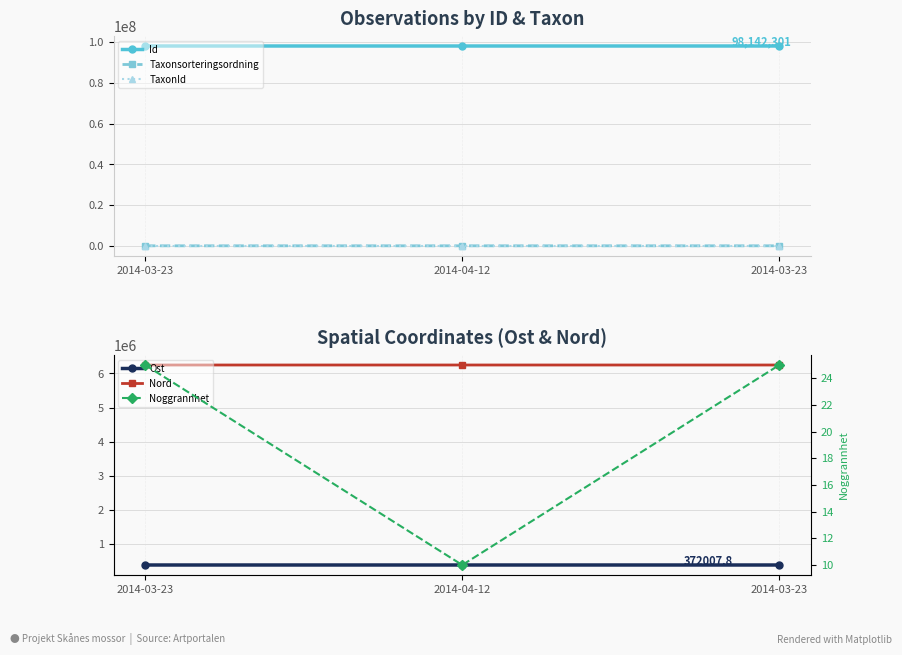

The value of Noggrannhet at 2014-03-23 is 25.0. True or false?

True